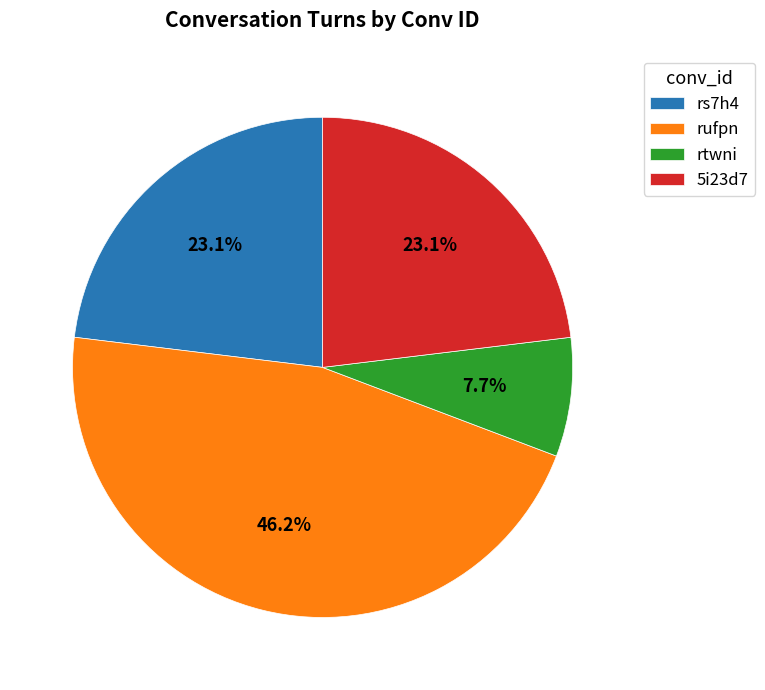

What is the ratio of the value at 5i23d7 to the value at rufpn?

0.5